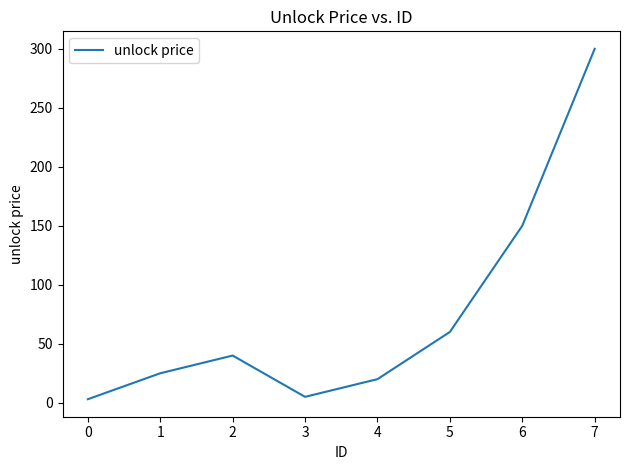

What is the maximum value shown in the chart?

300